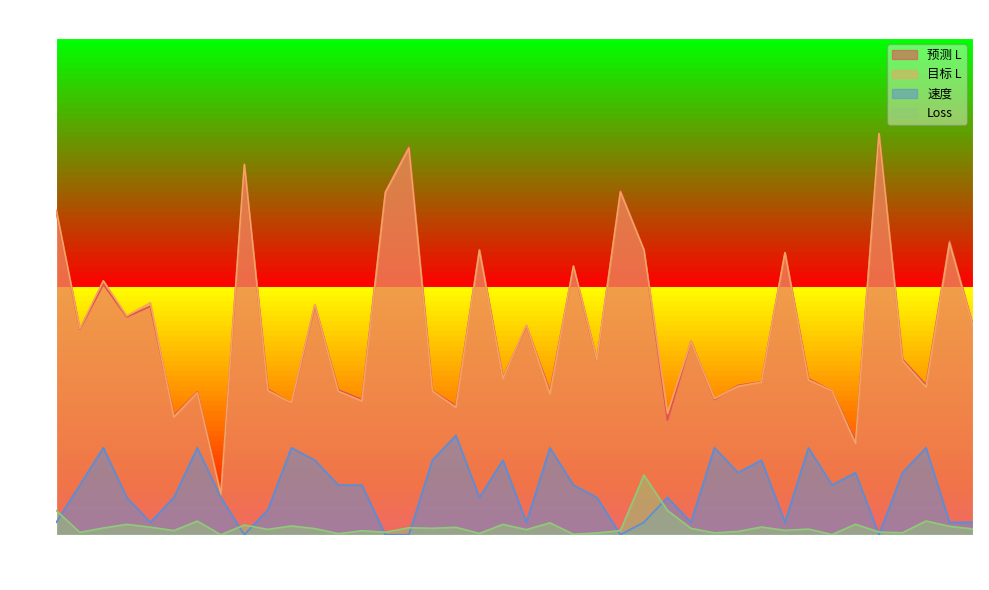

At 37, list the series in order from largest to smallest.

预测 L, 目标 L, 速度, Loss